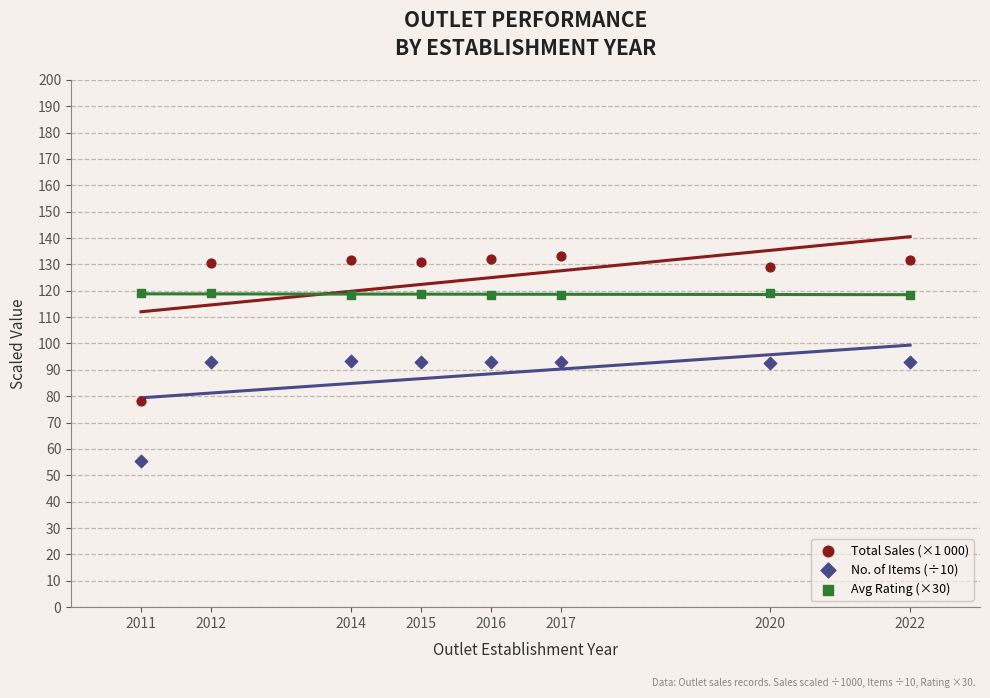

Which series reaches the minimum Y coordinate?

No. of Items (÷10)